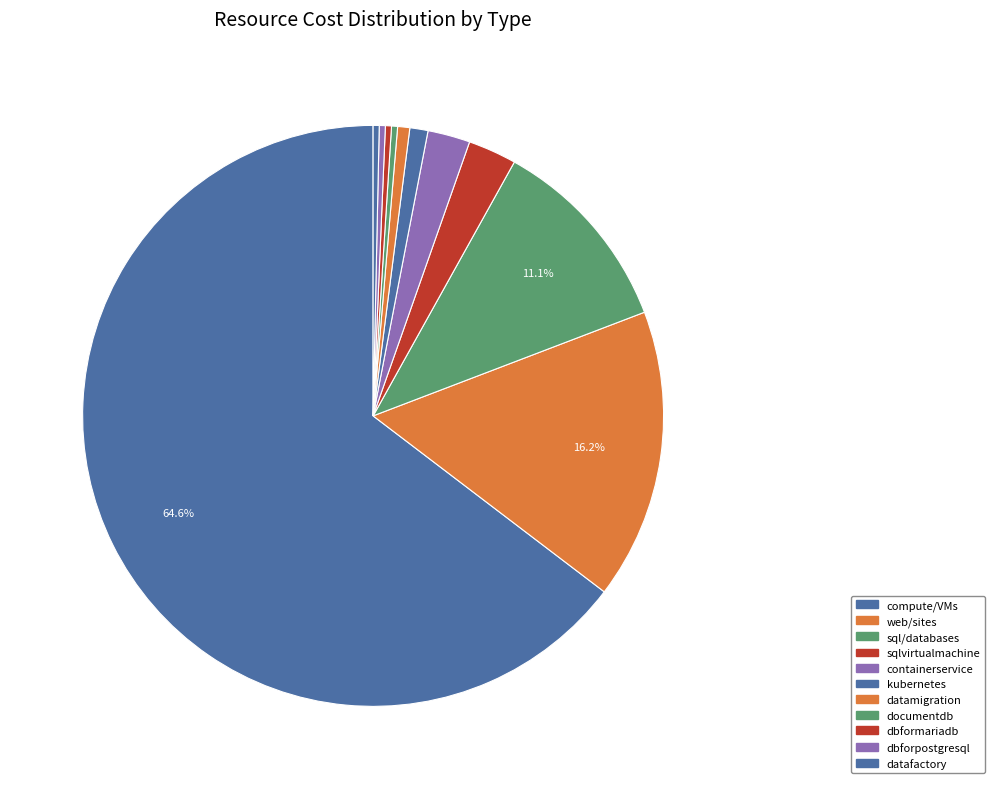

Count the number of slices in the pie.

11